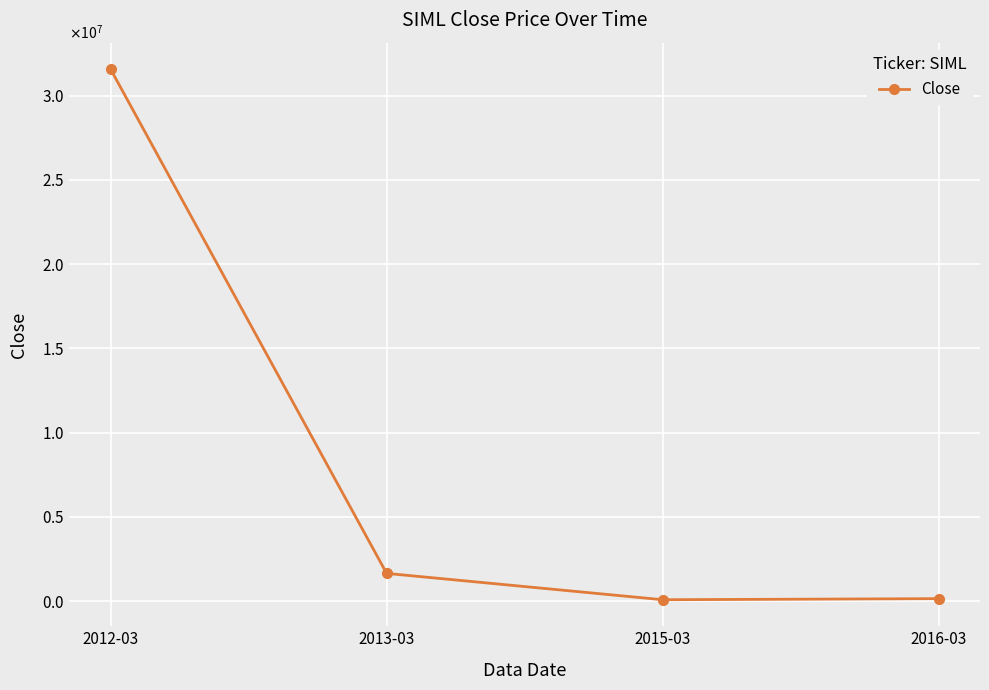

Where does the data first go above 1642857?

2012-03